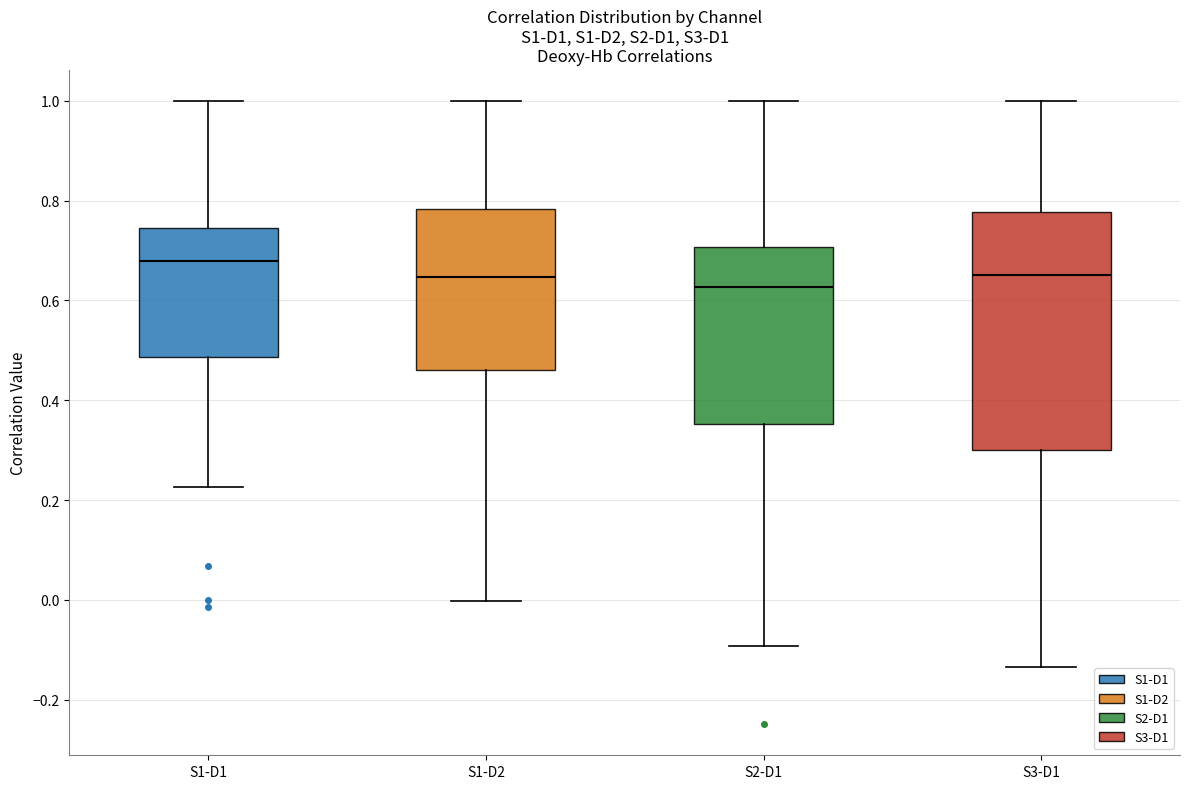

Which box is the tallest, from its lower edge to its upper edge?

S3-D1